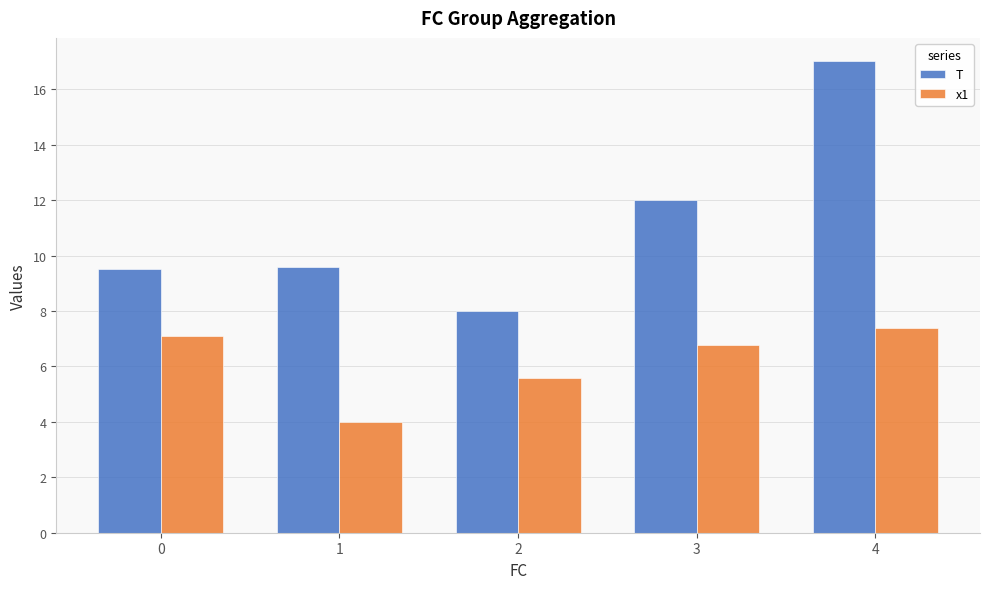

How many groups of bars are there?

5